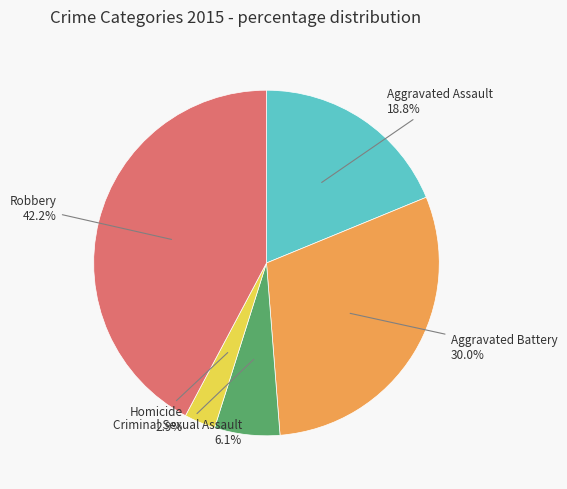

Combined, do Homicide and Robbery account for over 50%?

No